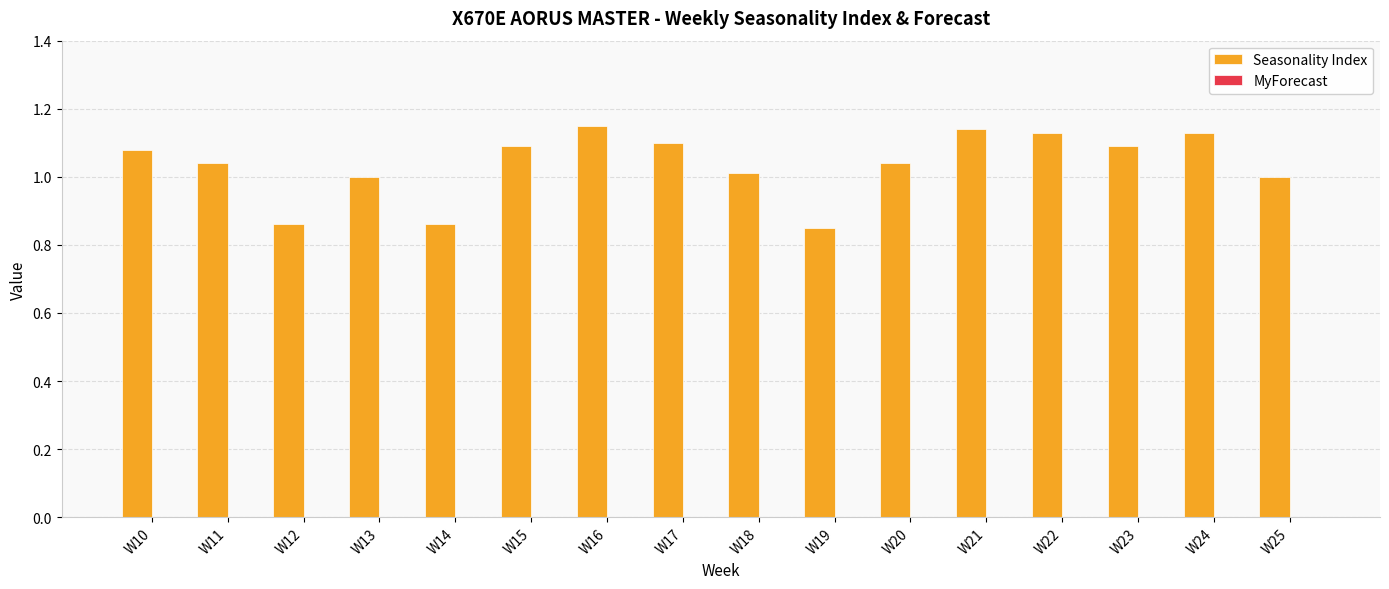

What is the difference between the second highest and second lowest values?

0.3